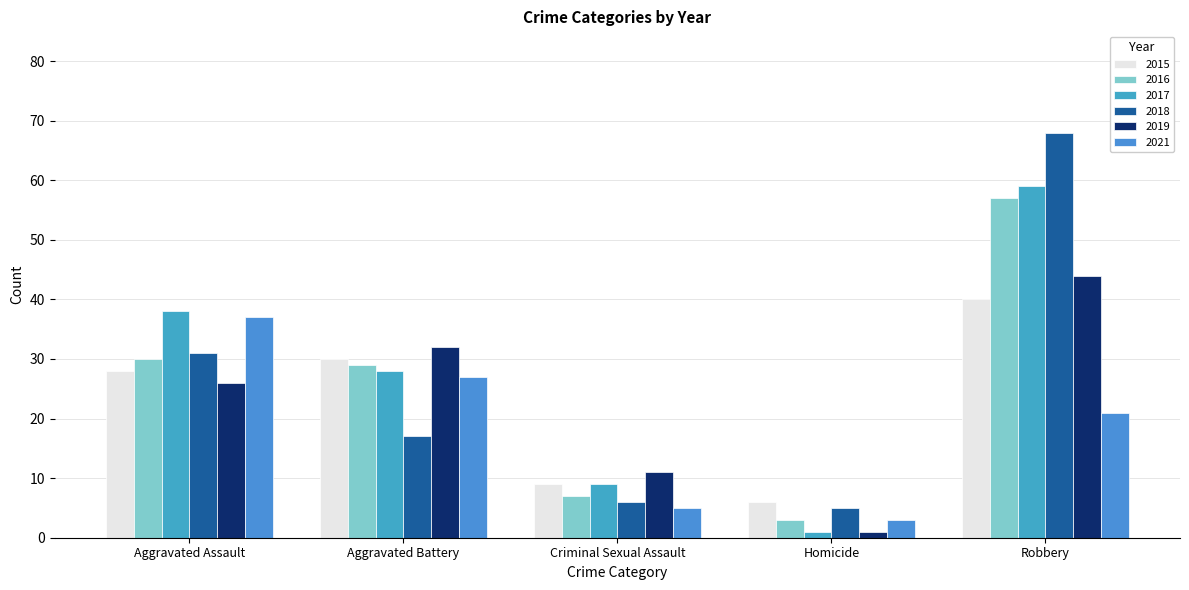

How many groups of bars are there?

5